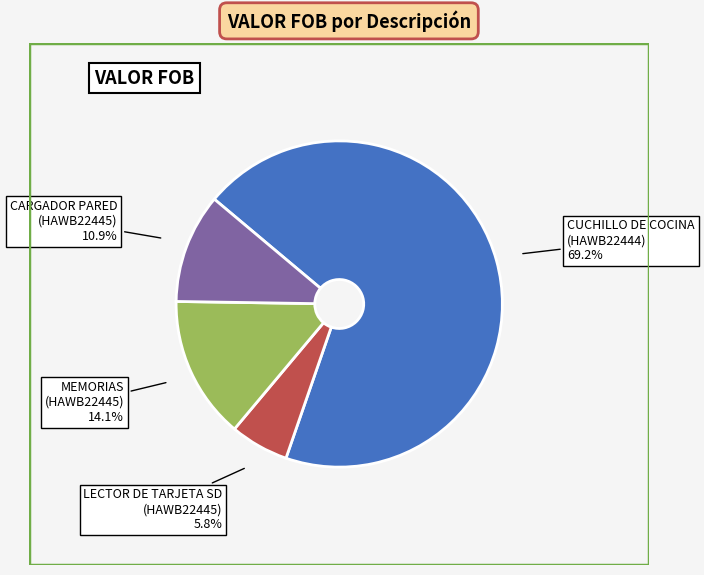

What is the ratio of the value at LECTOR DE TARJETA SD (HAWB22445) 5.8% to the value at MEMORIAS (HAWB22445) 14.1%?

0.4